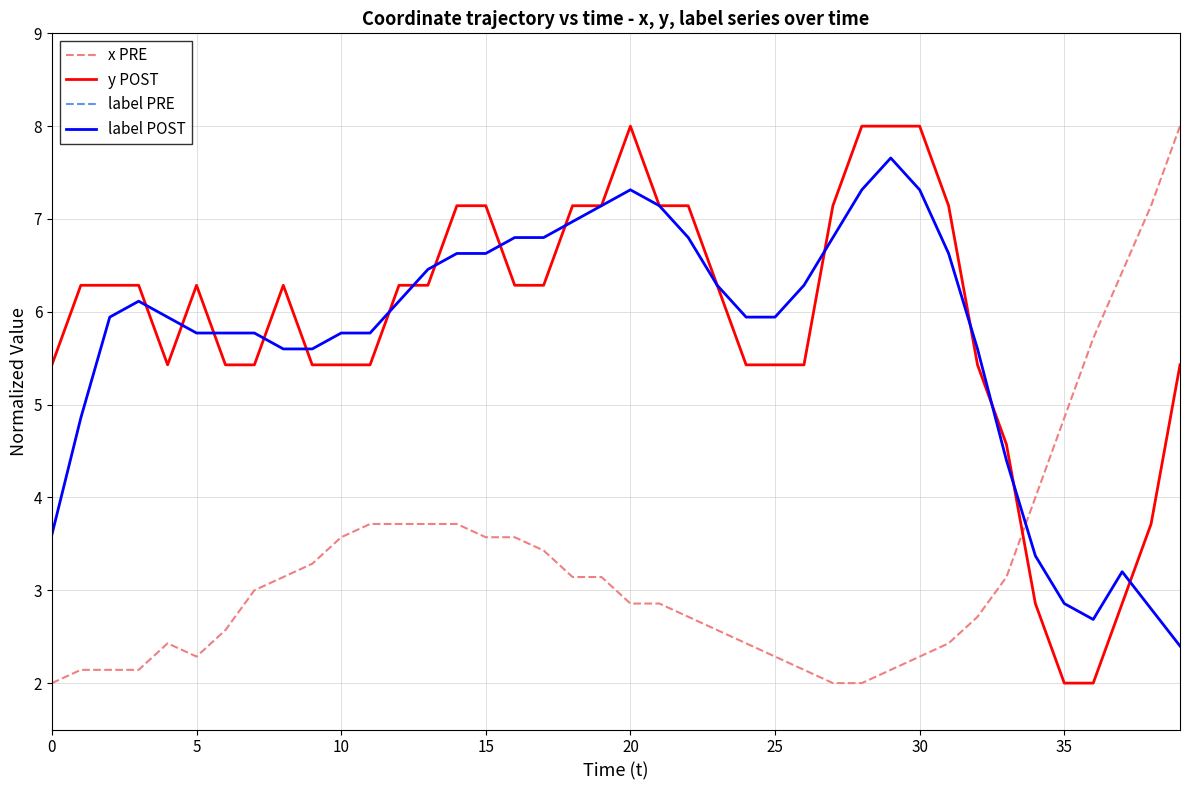

At which label is x PRE closest to 5?

35